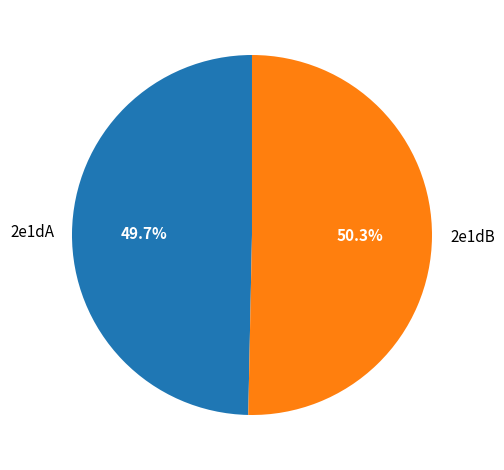

Does any single category account for the majority?

Yes